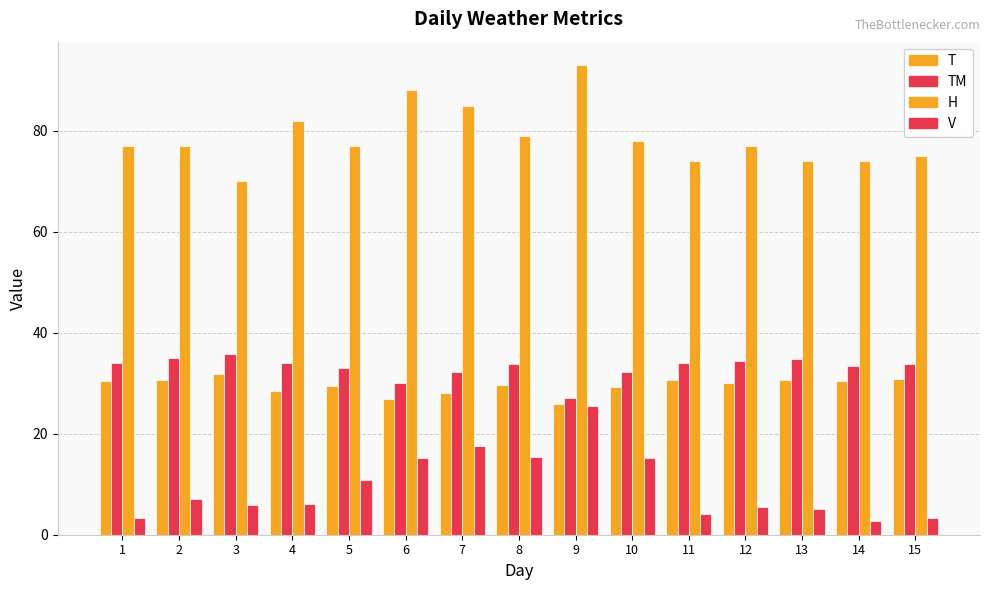

Which category has the lowest value in the TM series?

9